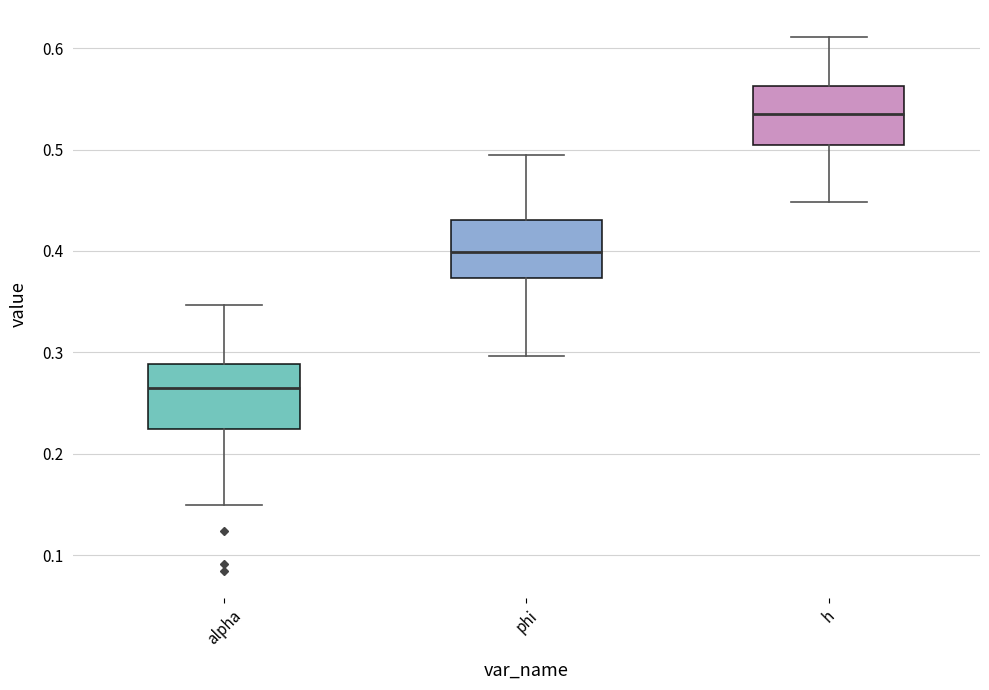

Which box has the highest median line?

h